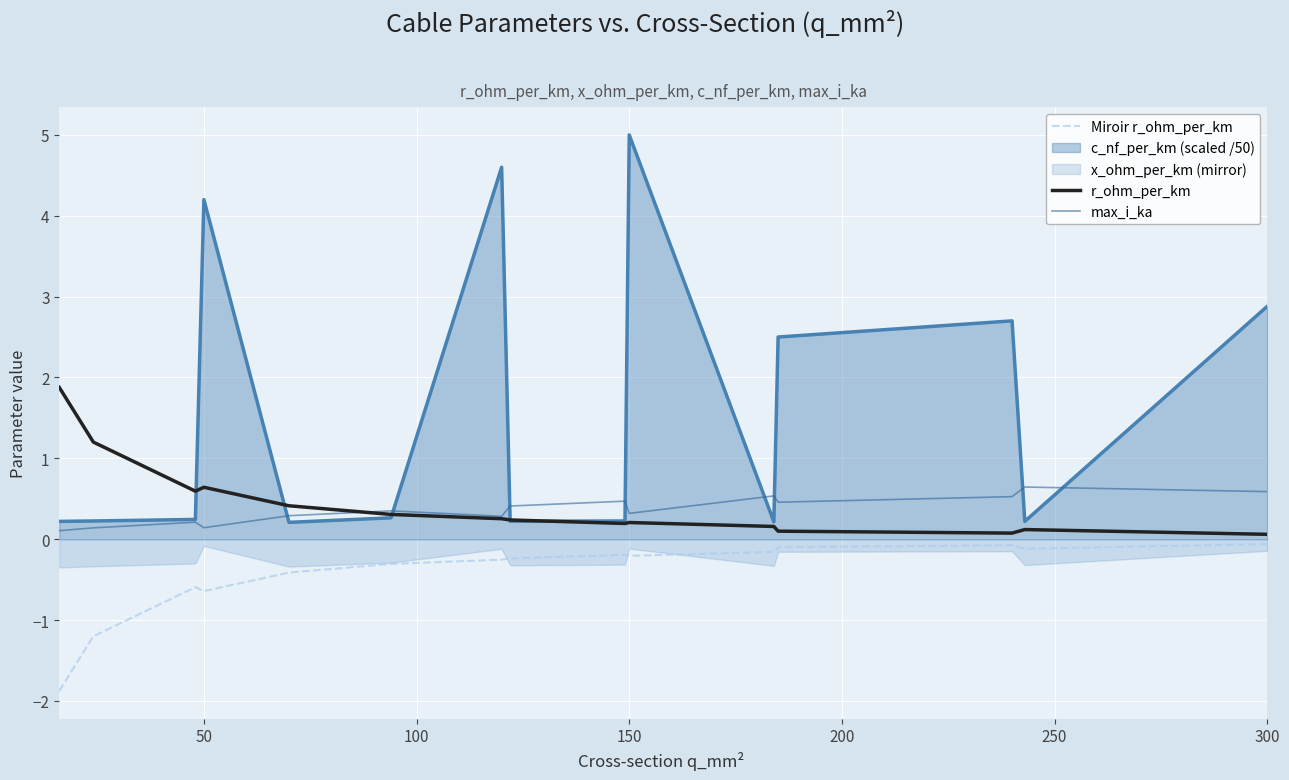

True or false: Miroir r_ohm_per_km and r_ohm_per_km cross at least once.

False